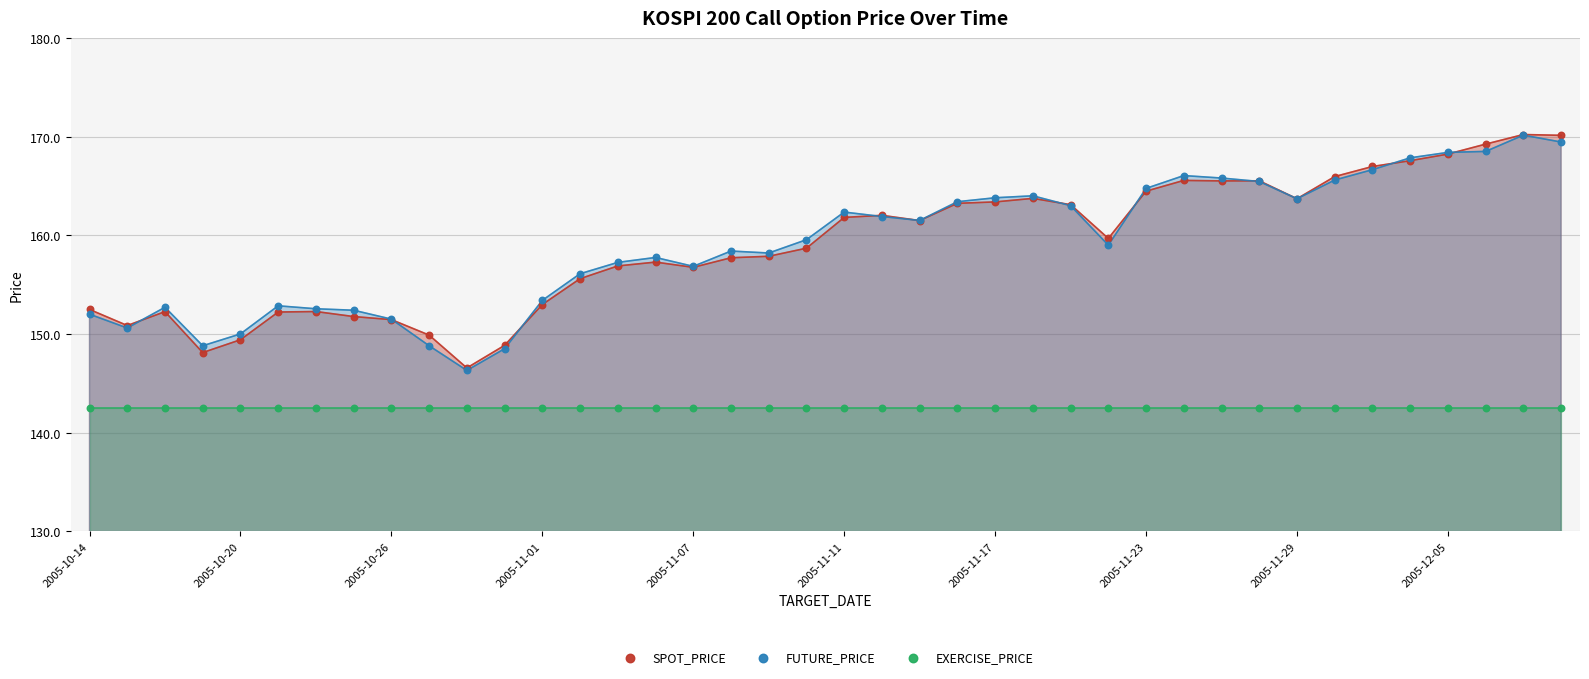

What are all the series names shown in the legend?

SPOT_PRICE, FUTURE_PRICE, EXERCISE_PRICE